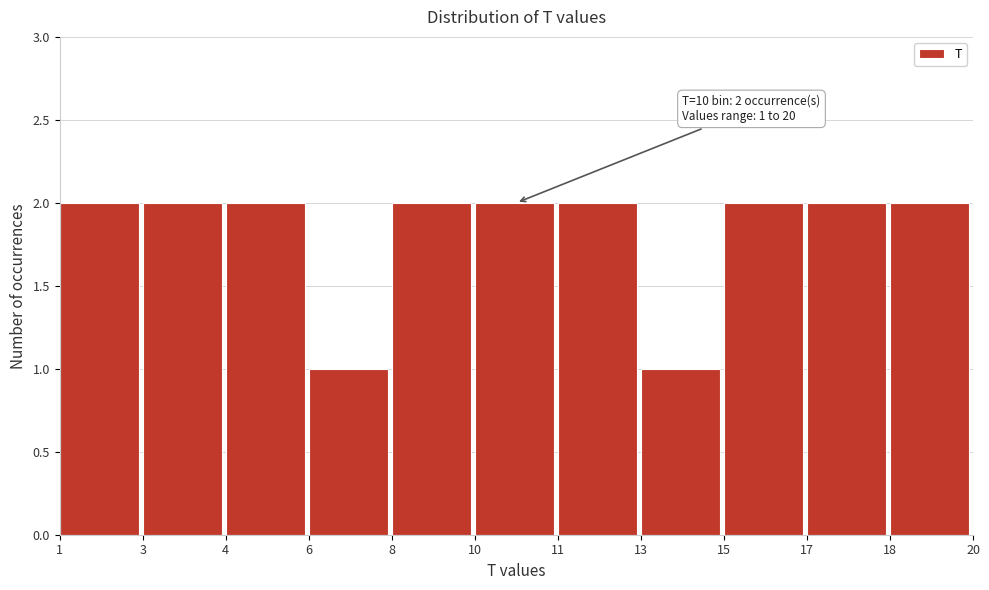

Reading right to left, list all the values displayed in this chart.

2	2	2	1	2	2	2	1	2	2	2